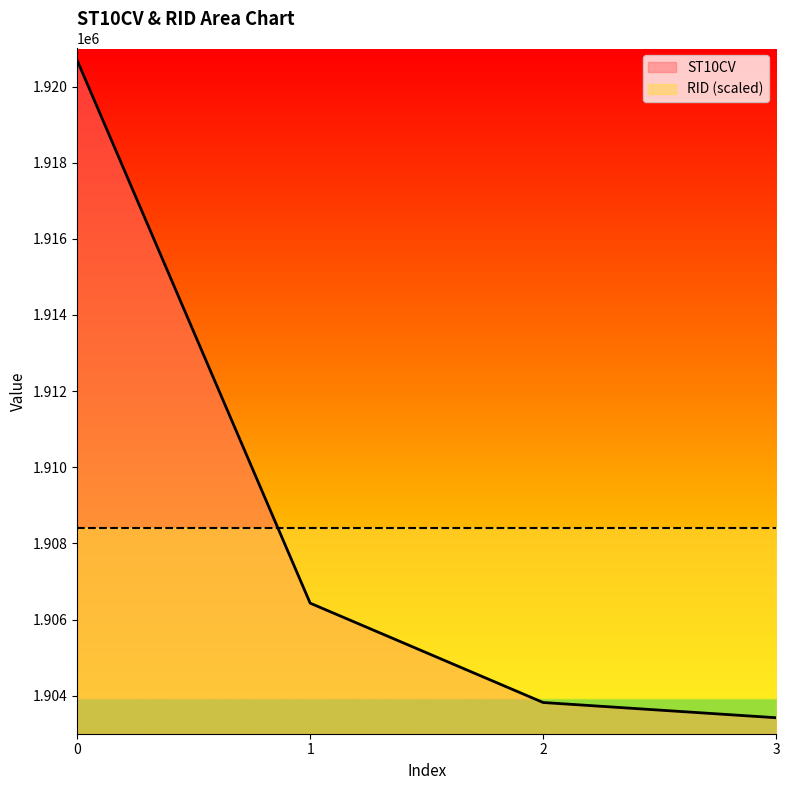

How many lines are shown in the chart?

2